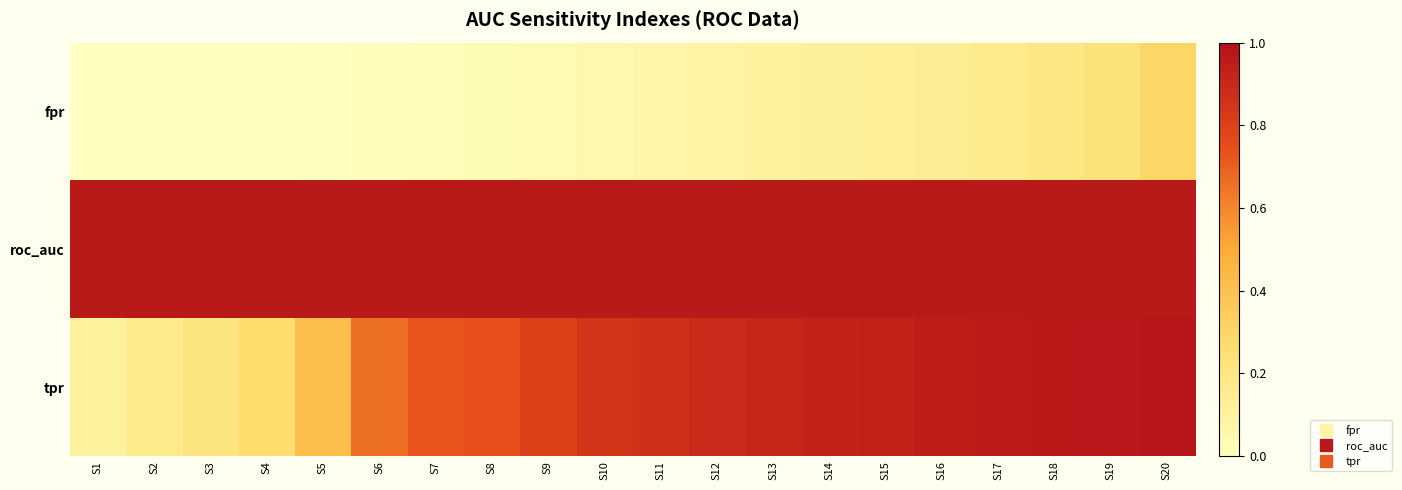

At which category is the sum across all series the highest?

S20